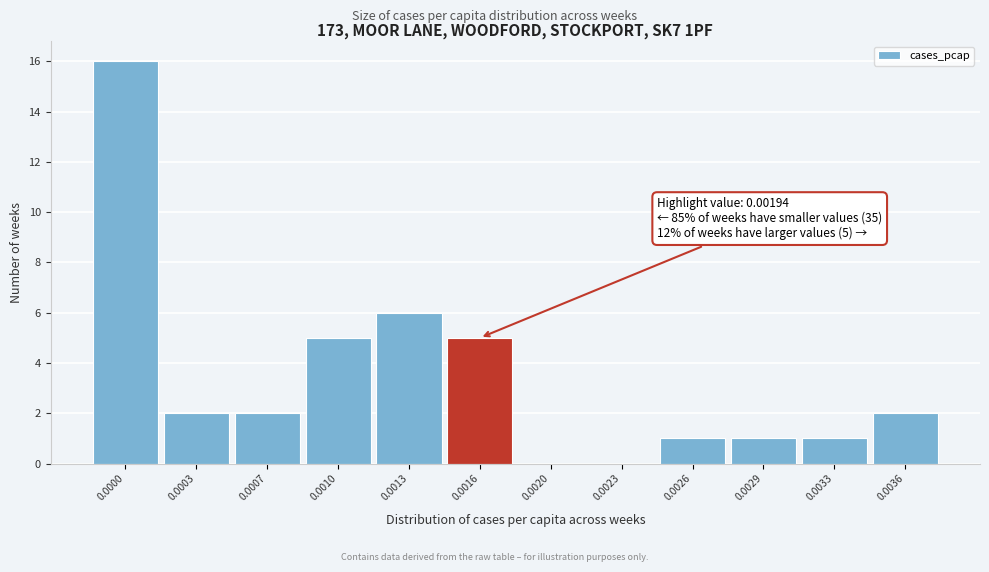

Reading left to right, transcribe all the data shown in this chart.

0.0000=16	0.0003=2	0.0007=2	0.0010=5	0.0013=6	0.0016=5	0.0020=0	0.0023=0	0.0026=1	0.0029=1	0.0033=1	0.0036=2